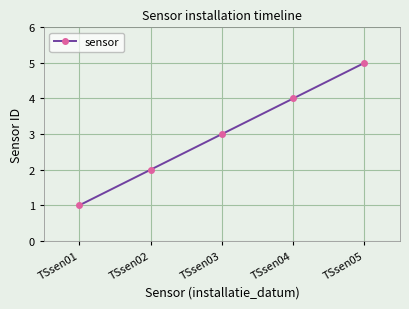

True or false: the data shows 3 at TSsen02.

False